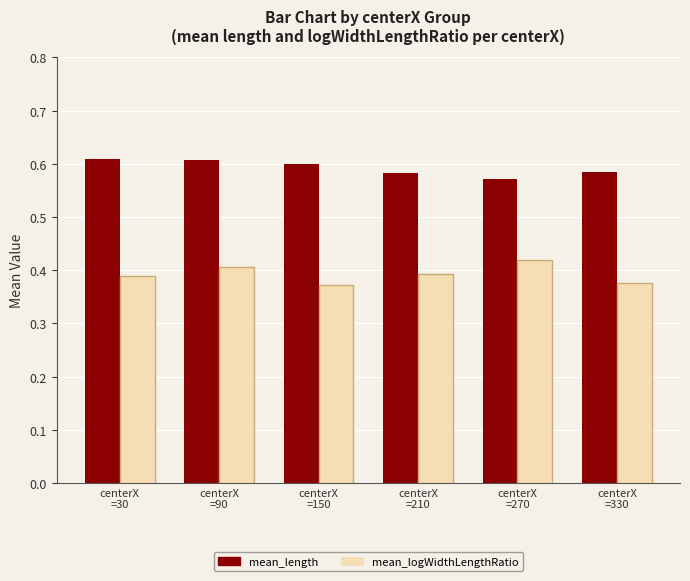

What is the total value across all series at centerX
=30?

1.0